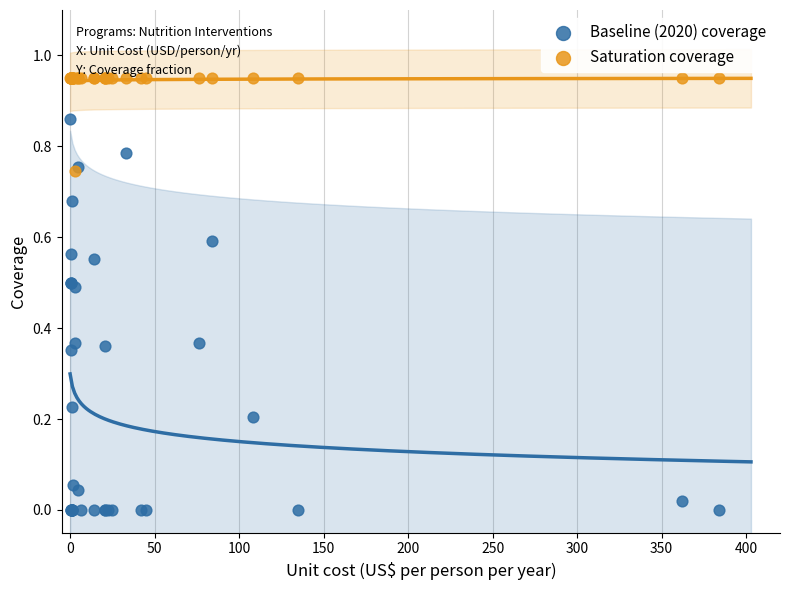

What are all the series names shown in the legend?

Baseline (2020) coverage, Saturation coverage